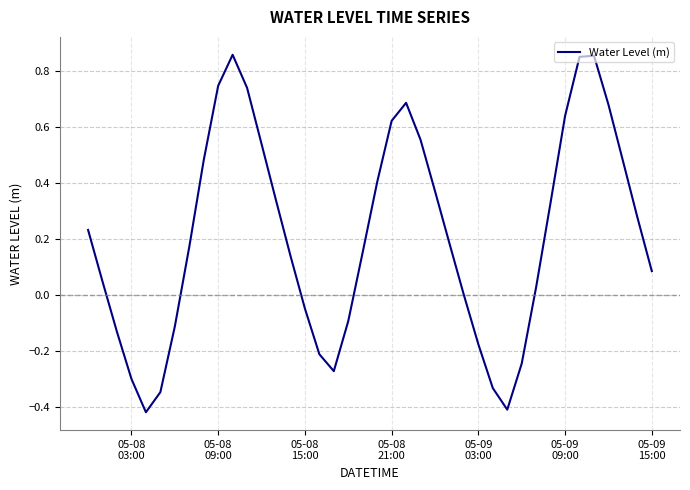

What is the difference between the maximum and minimum values?

1.3